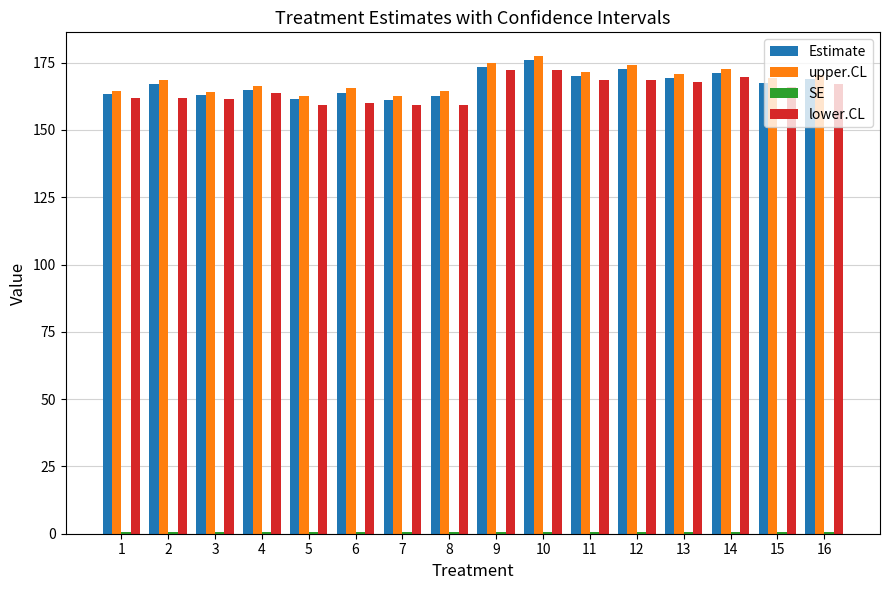

At how many categories does at least one series exceed 139?

16